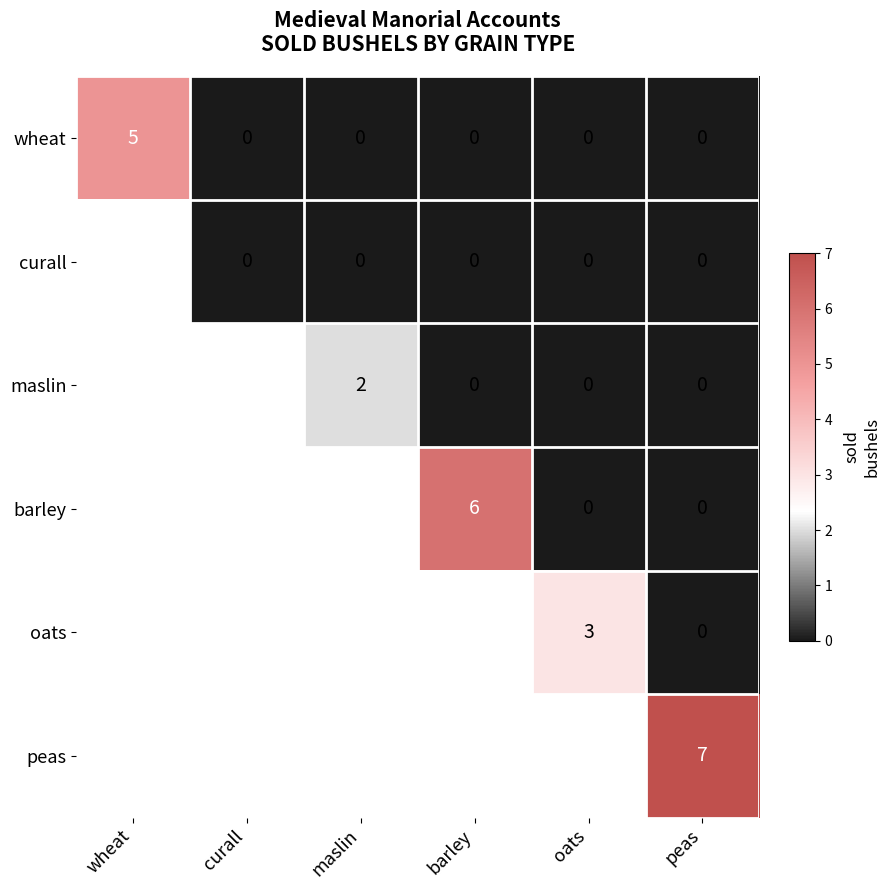

What is the difference between the maximum and minimum values in the wheat series?

5